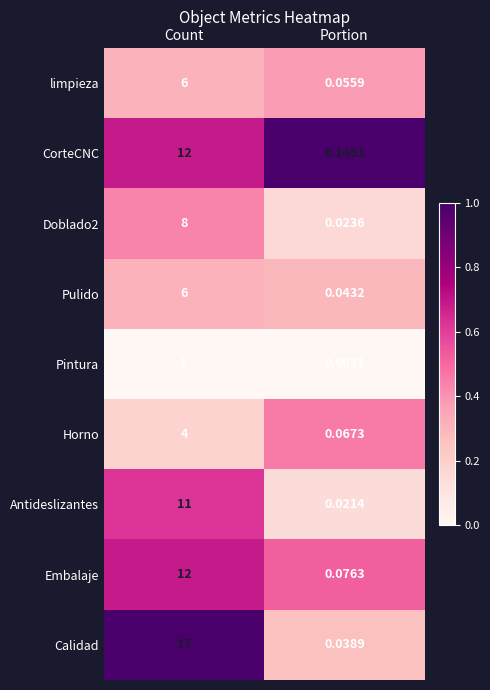

Which series changed the most between Count and Portion?

Calidad